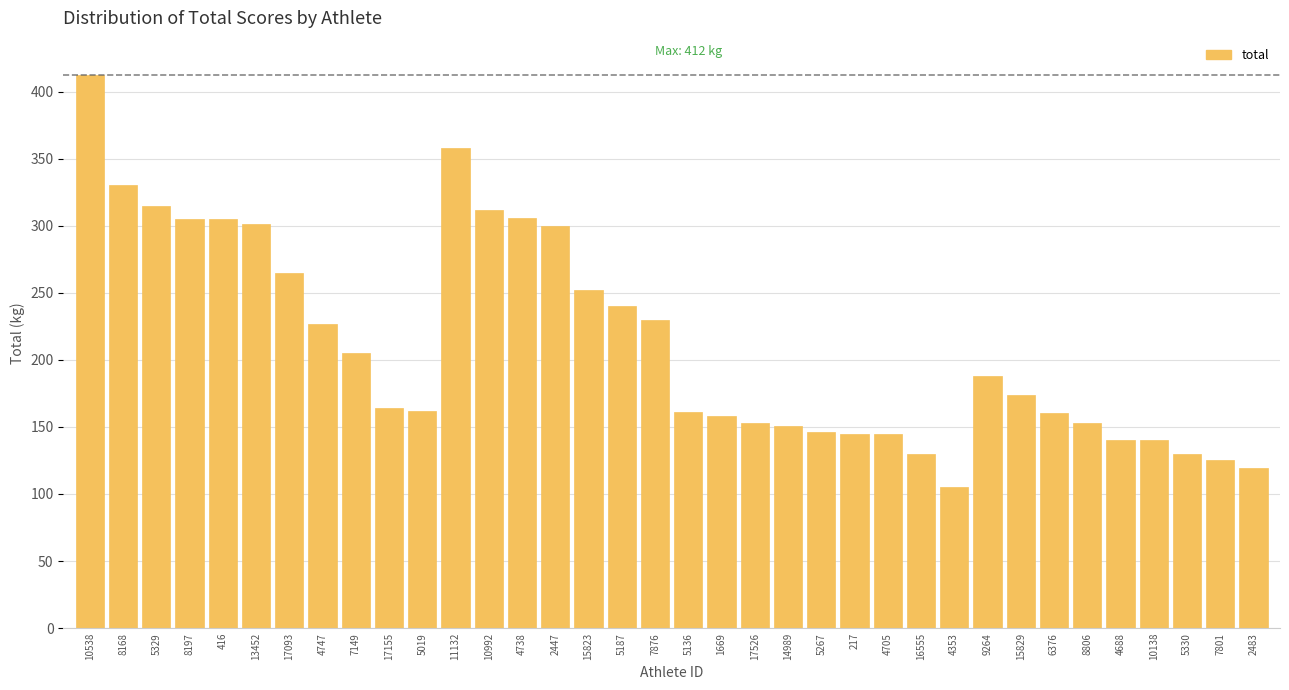

What is the approximate value at 4747?

227